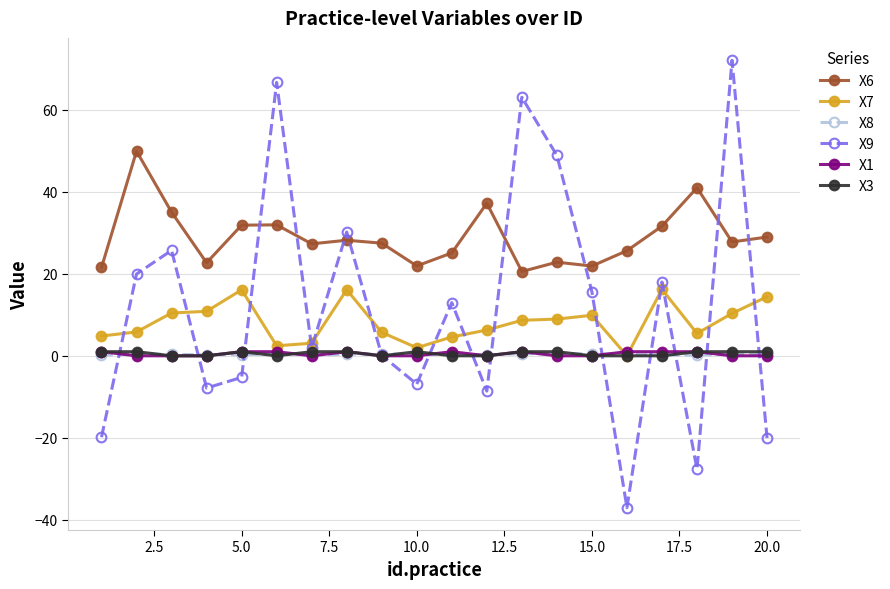

What is the difference between the second highest and second lowest values in the X3 series?

1.0